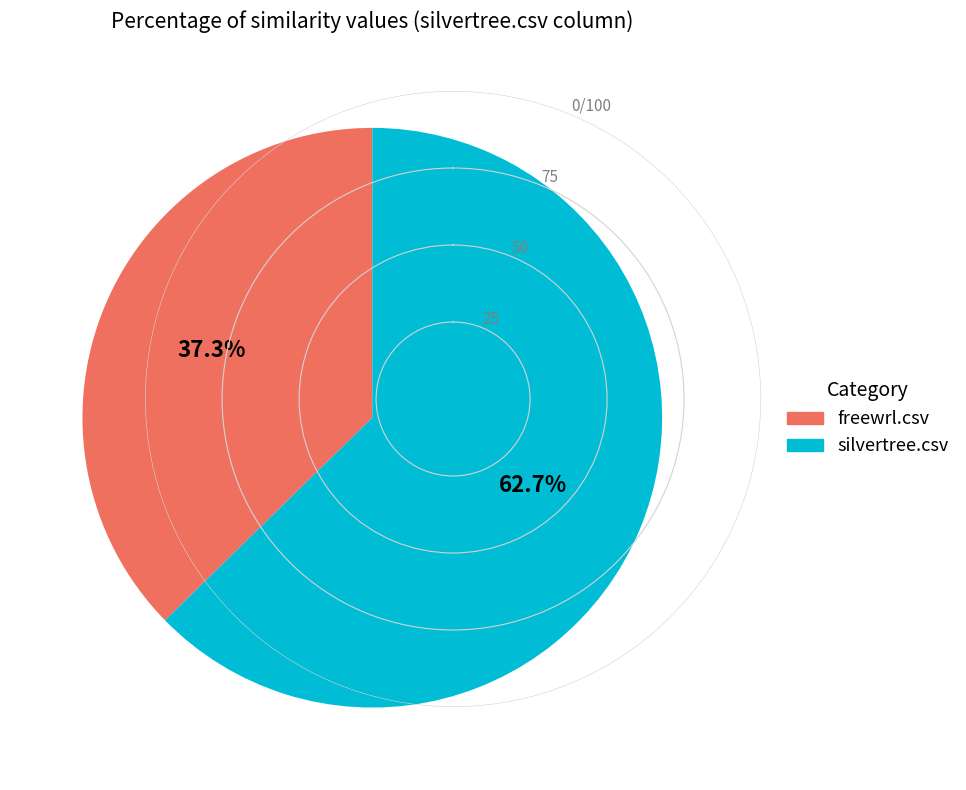

To the nearest percent, what is the combined percentage of freewrl.csv and silvertree.csv?

100%